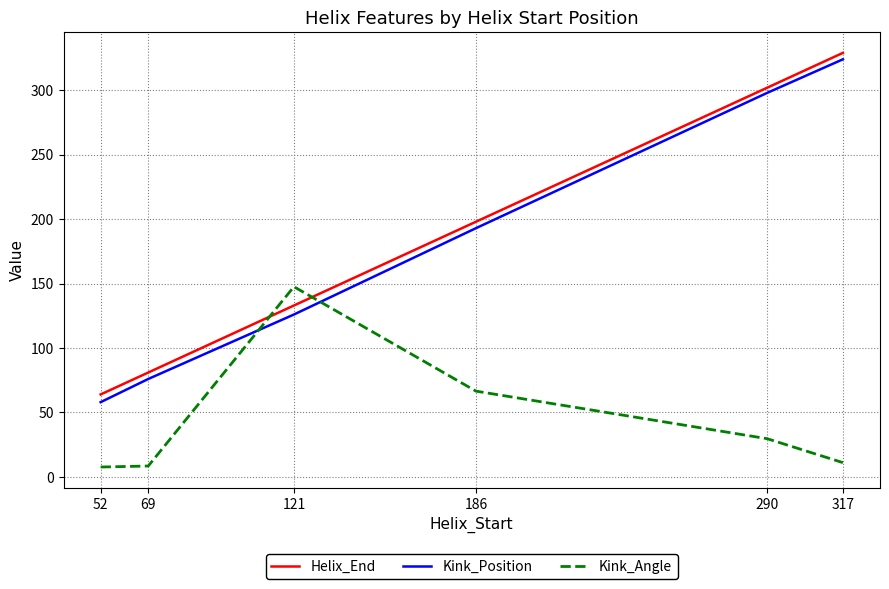

What is the total value across all series at 290?

629.6